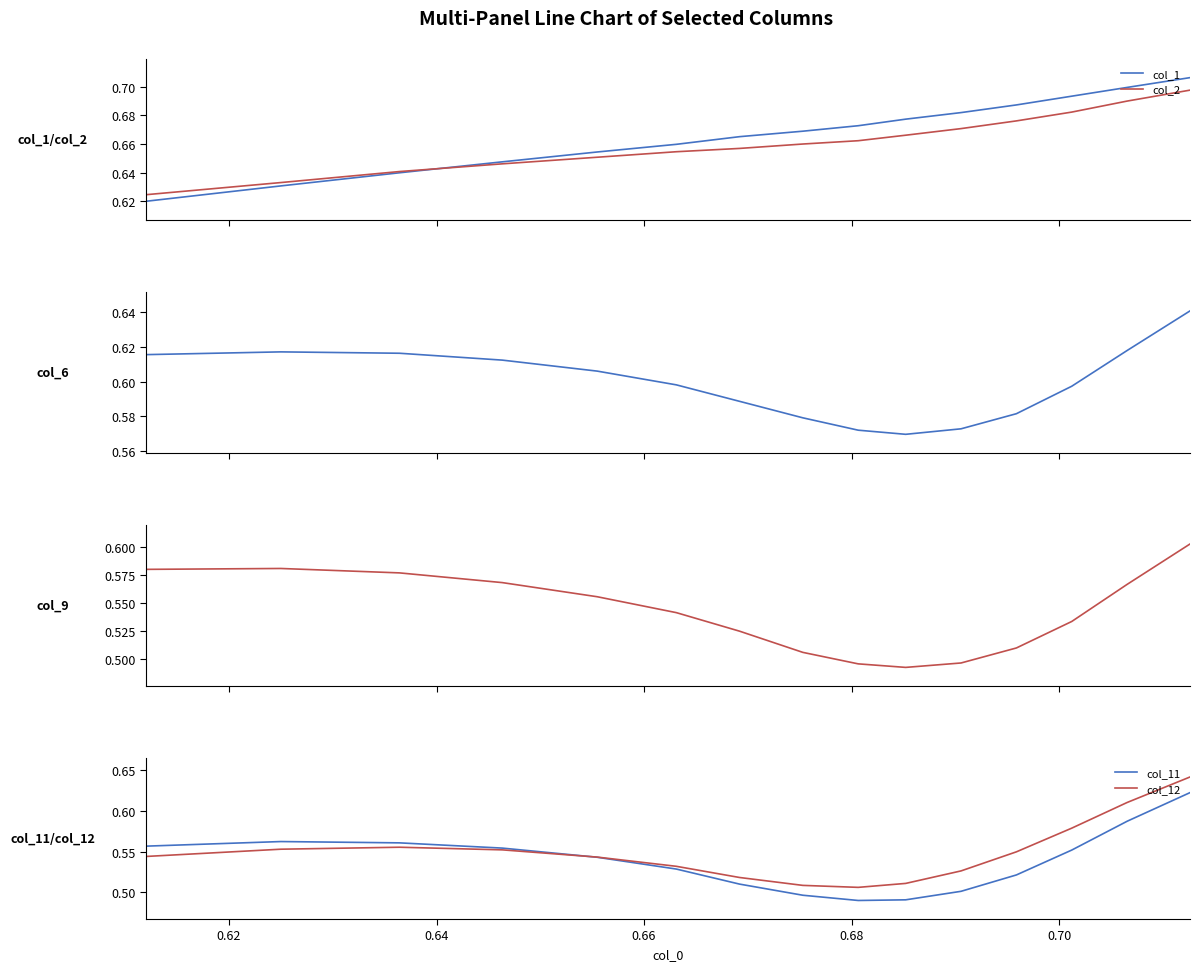

Is it true that col_6 equals 0.8 at 0.70?

False